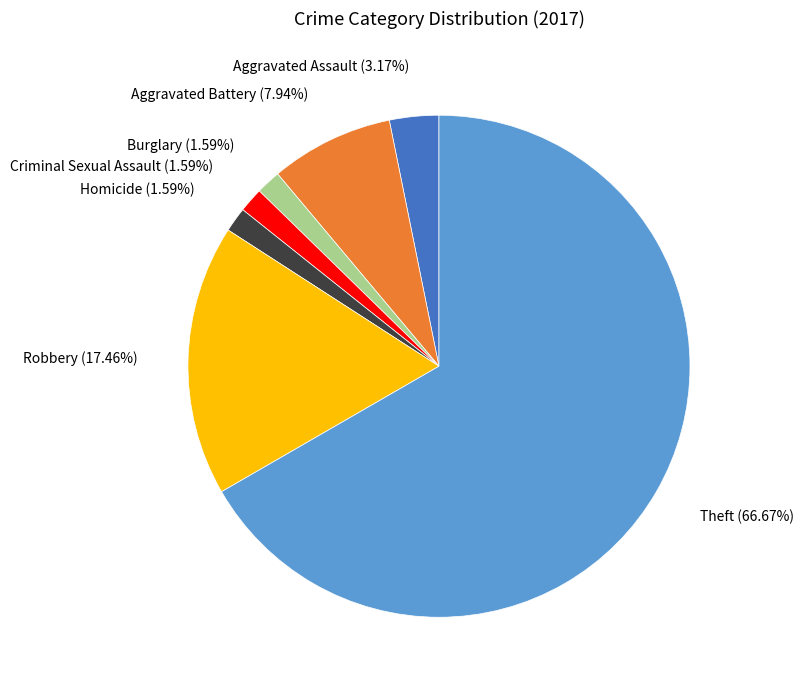

Combined, do Homicide and Robbery account for over 50%?

No